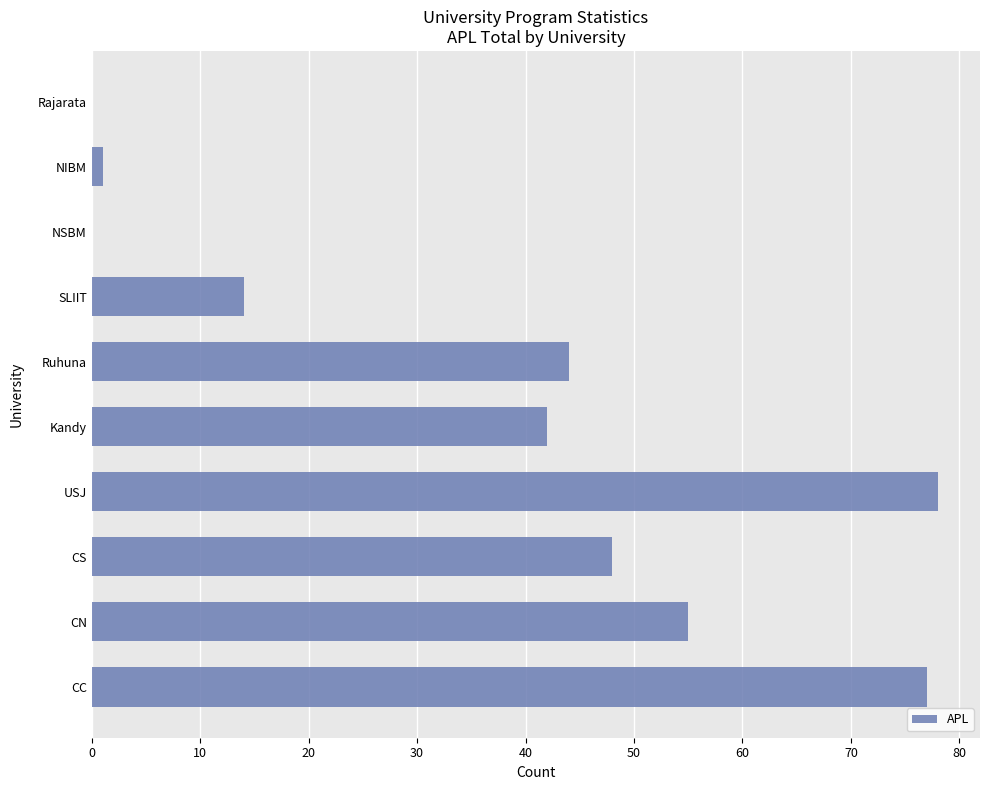

How many data points does each series have?

10